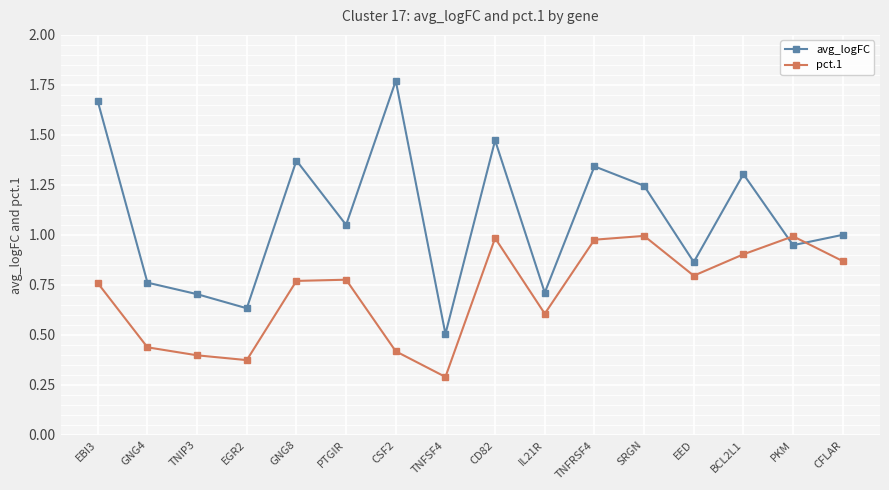

What are all the series names shown in the legend?

avg_logFC, pct.1